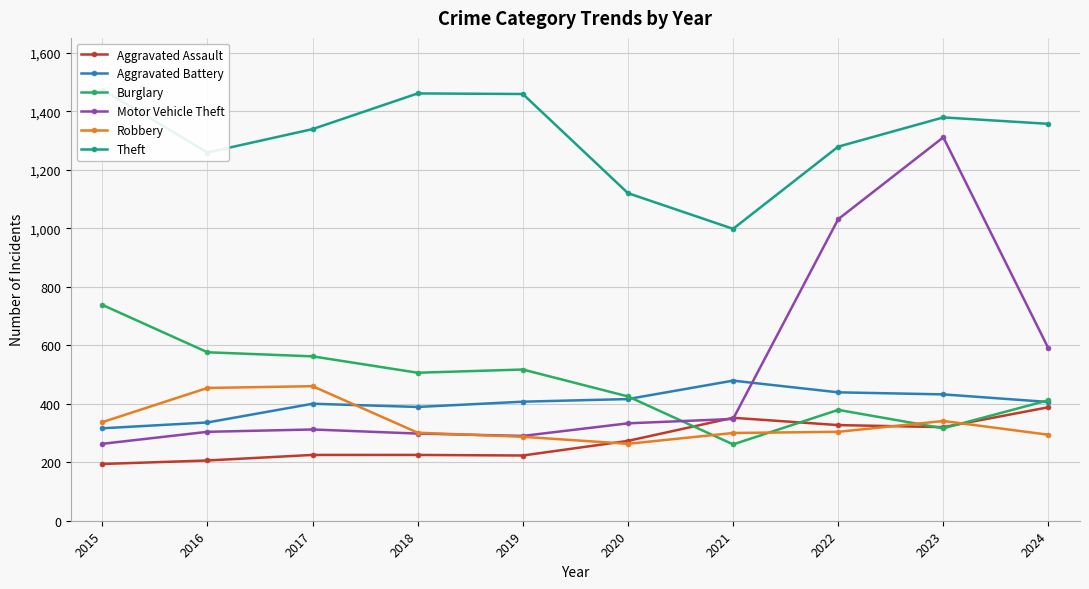

What is the difference between the Aggravated Battery values at 2018 and 2015?

73